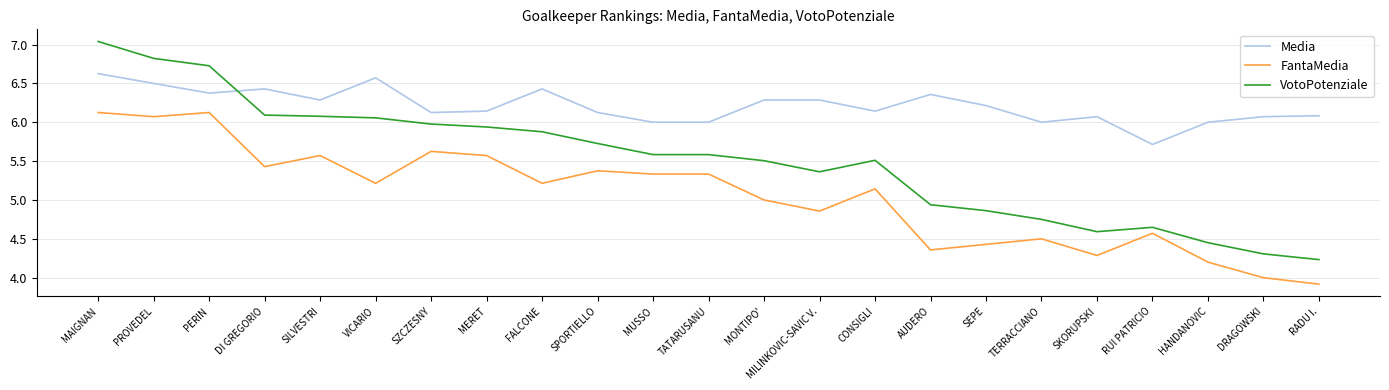

What position from the right is AUDERO?

8